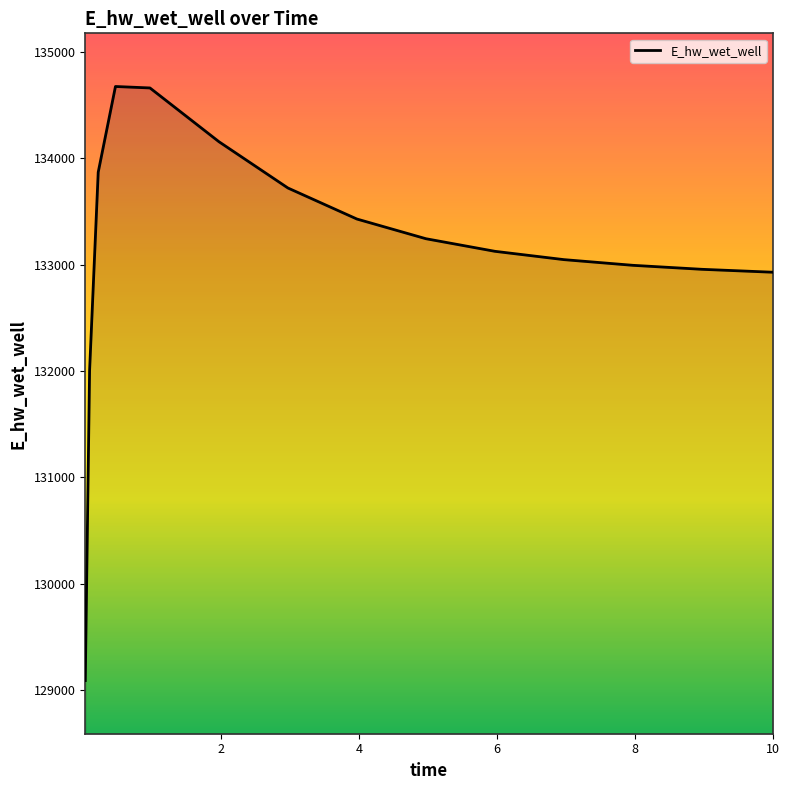

What is the difference between the maximum and minimum values?

5587.6